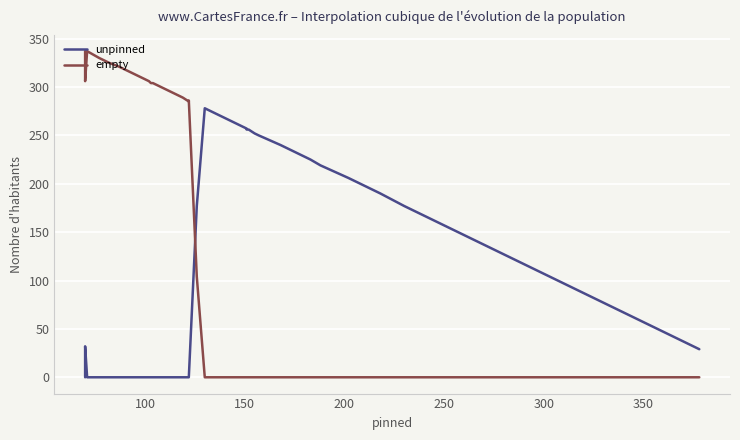

What is the difference between the maximum and second lowest values in the empty series?

337